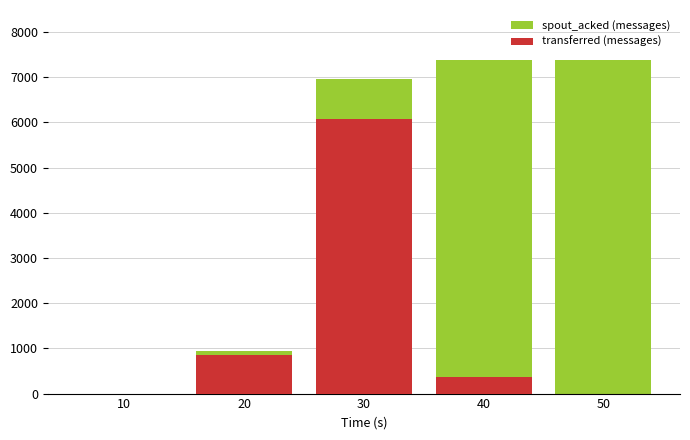

How many categories are shown in the chart?

5